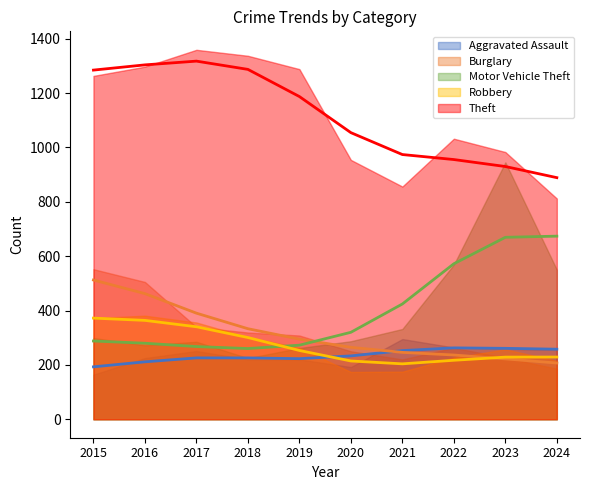

Between which two adjacent categories do Burglary and Aggravated Assault first intersect?

2020 and 2021